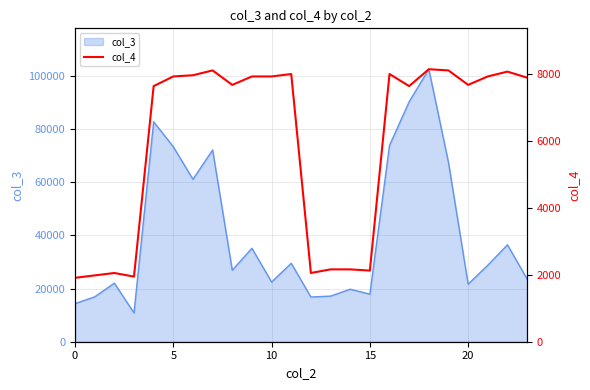

What is the maximum value for col_3?

102496